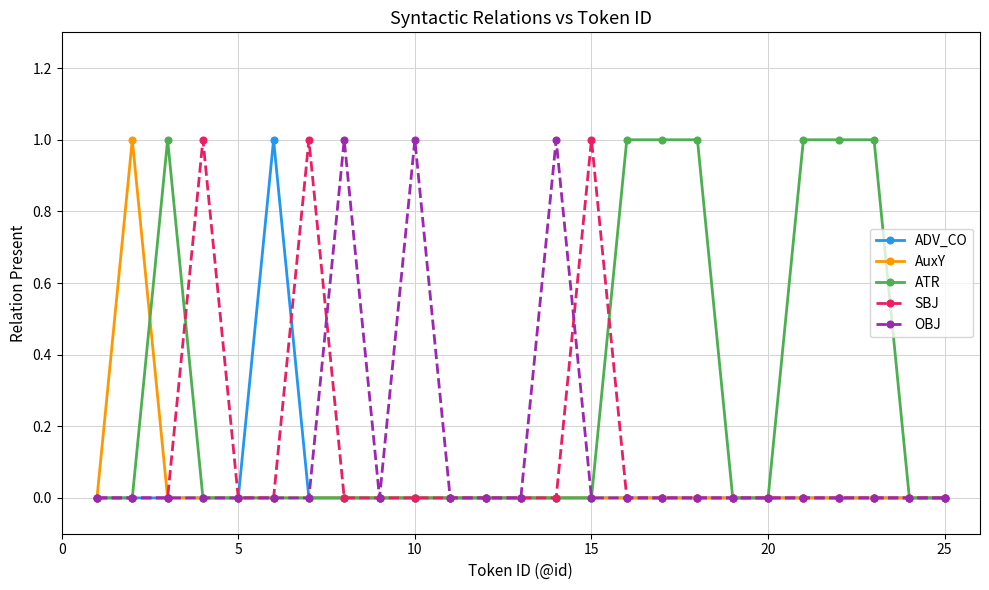

Which series has the largest total across all categories?

ATR